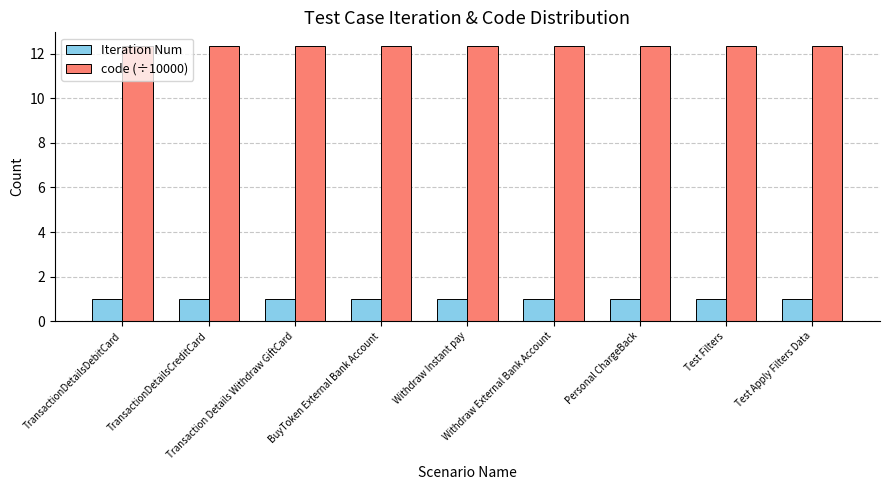

Reading left to right, transcribe all the data shown in this chart.

Iteration Num: TransactionDetailsDebitCard=1.0	TransactionDetailsCreditCard=1.0	Transaction Details Withdraw GiftCard=1.0	BuyToken External Bank Account=1.0	Withdraw Instant pay=1.0	Withdraw External Bank Account=1.0	Personal ChargeBack=1.0	Test Filters=1.0	Test Apply Filters Data=1.0
code (÷10000): TransactionDetailsDebitCard=12.3	TransactionDetailsCreditCard=12.3	Transaction Details Withdraw GiftCard=12.3	BuyToken External Bank Account=12.3	Withdraw Instant pay=12.3	Withdraw External Bank Account=12.3	Personal ChargeBack=12.3	Test Filters=12.3	Test Apply Filters Data=12.3